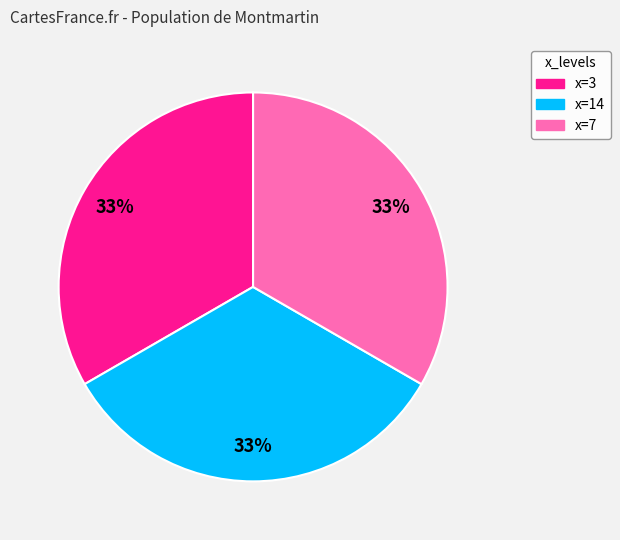

Is there any slice that represents more than half of the pie?

No